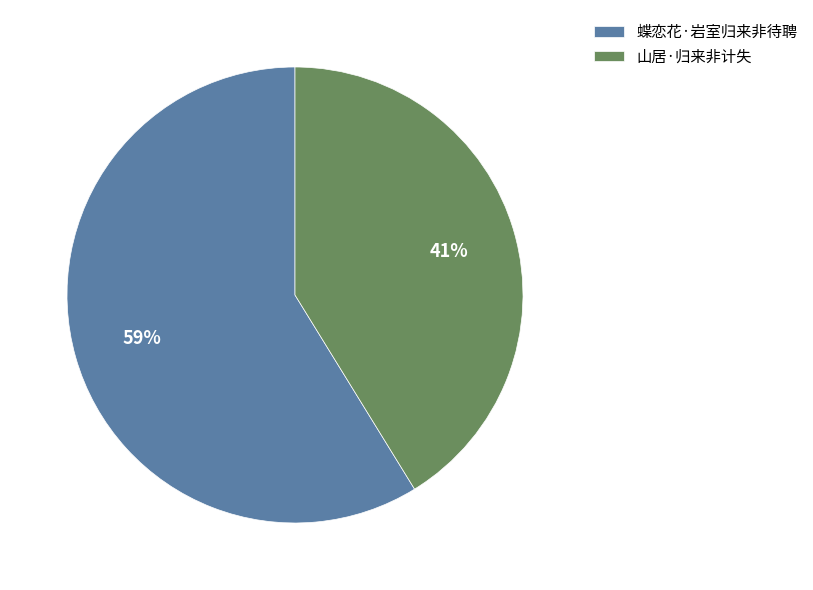

Does 蝶恋花·岩室归来非待聘 account for over 50% of the chart?

Yes